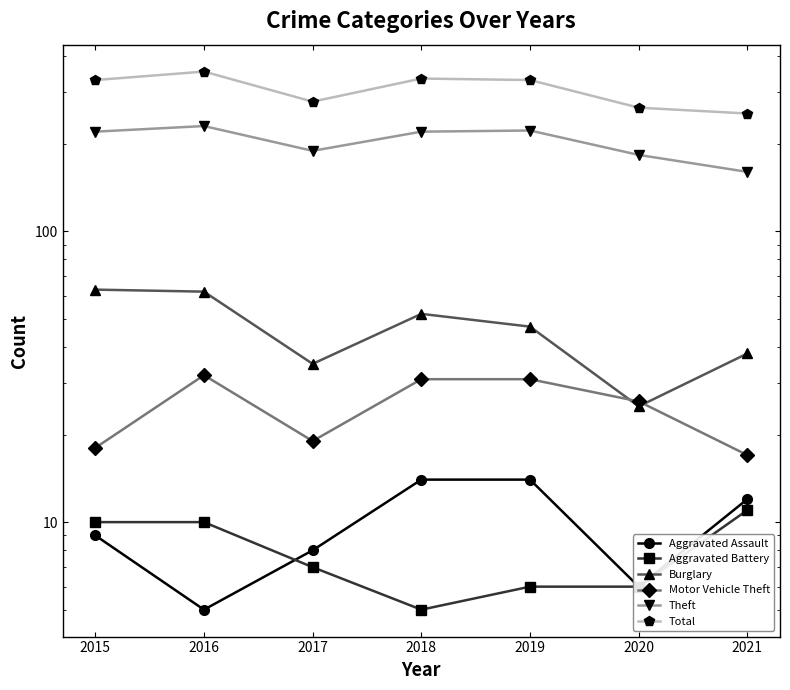

Reading left to right, extract all data points from this chart.

Aggravated Assault: 2015=9	2016=5	2017=8	2018=14	2019=14	2020=6	2021=12
Aggravated Battery: 2015=10	2016=10	2017=7	2018=5	2019=6	2020=6	2021=11
Burglary: 2015=63	2016=62	2017=35	2018=52	2019=47	2020=25	2021=38
Motor Vehicle Theft: 2015=18	2016=32	2017=19	2018=31	2019=31	2020=26	2021=17
Theft: 2015=220	2016=230	2017=189	2018=220	2019=222	2020=183	2021=160
Total: 2015=331	2016=354	2017=279	2018=335	2019=331	2020=266	2021=254